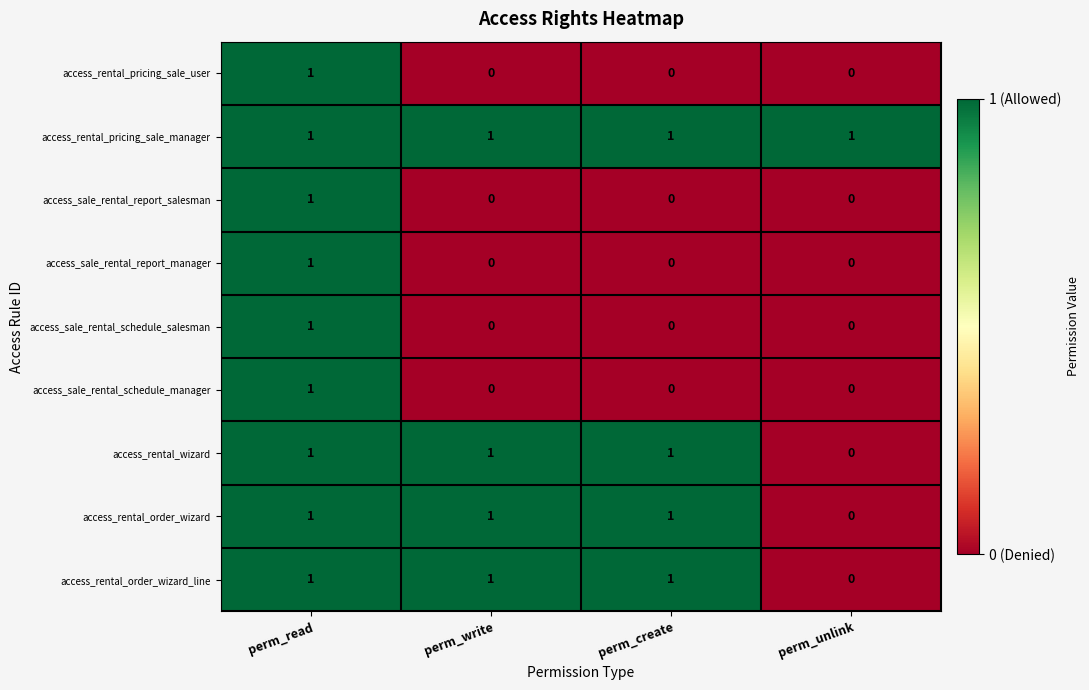

The value of access_rental_pricing_sale_user at perm_unlink is 0. True or false?

True